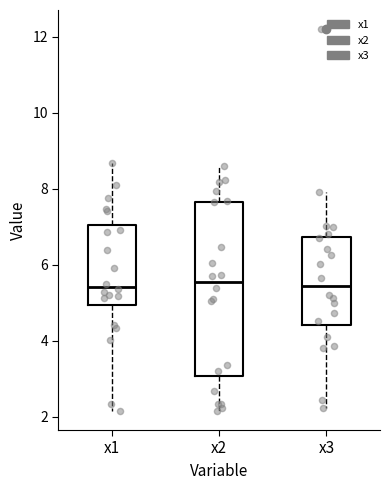

Which box is the tallest, from its lower edge to its upper edge?

x2